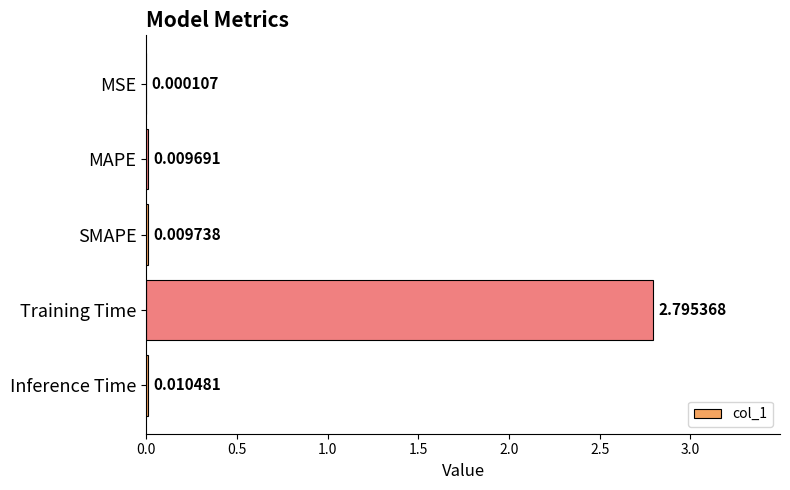

Which label corresponds to the largest value in the chart?

Training Time